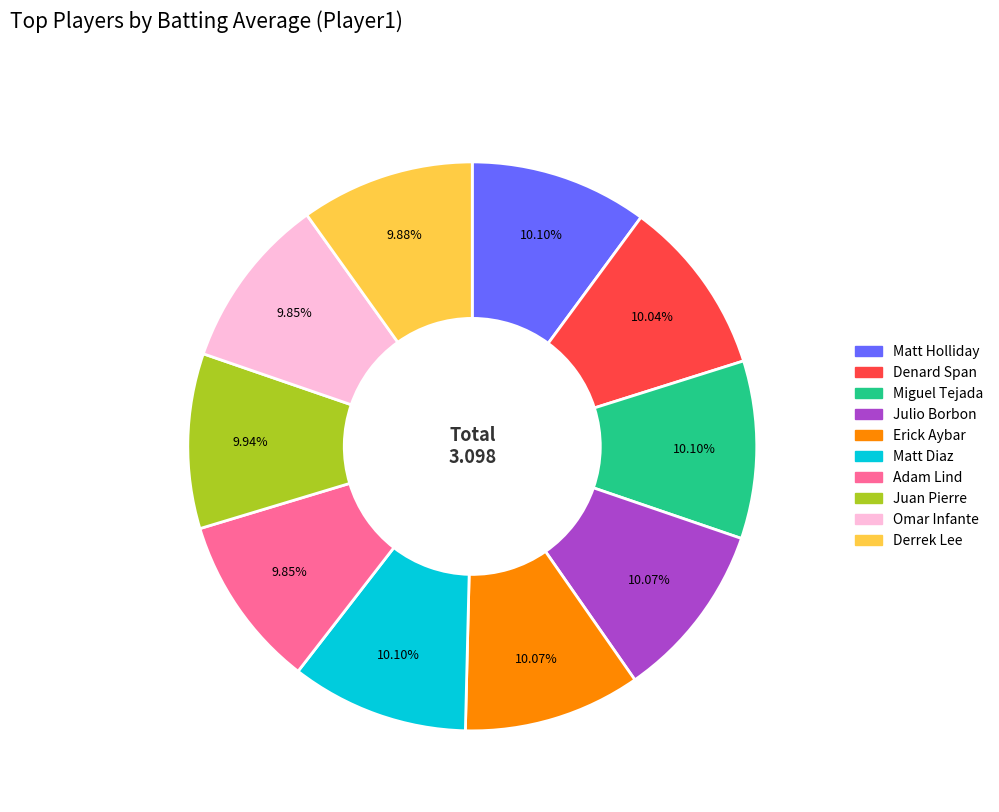

To the nearest percent, what portion does Derrek Lee represent?

10%